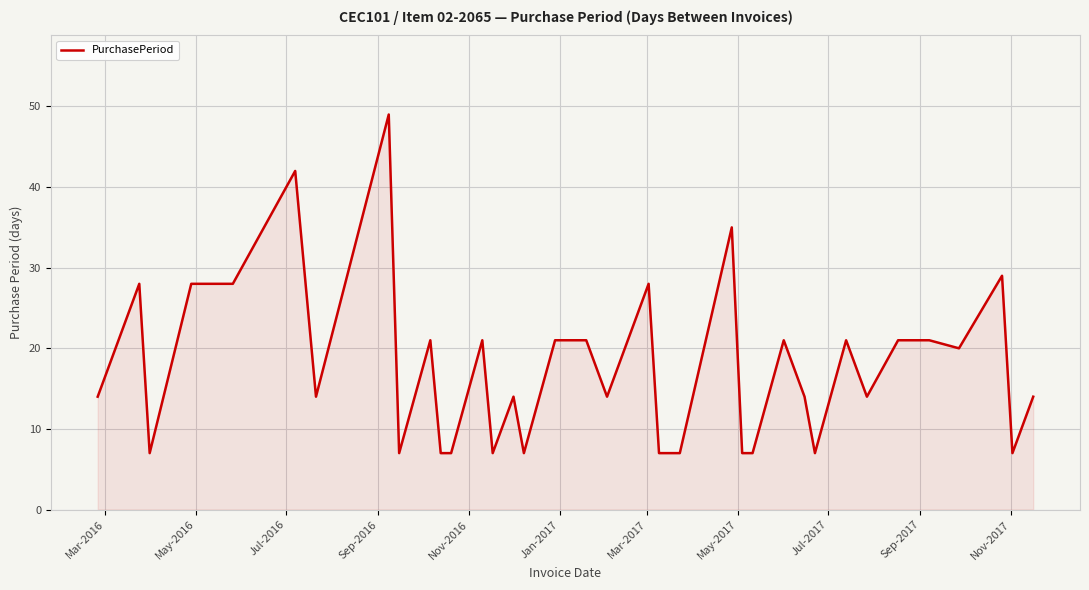

What is the difference between the maximum and minimum values?

42